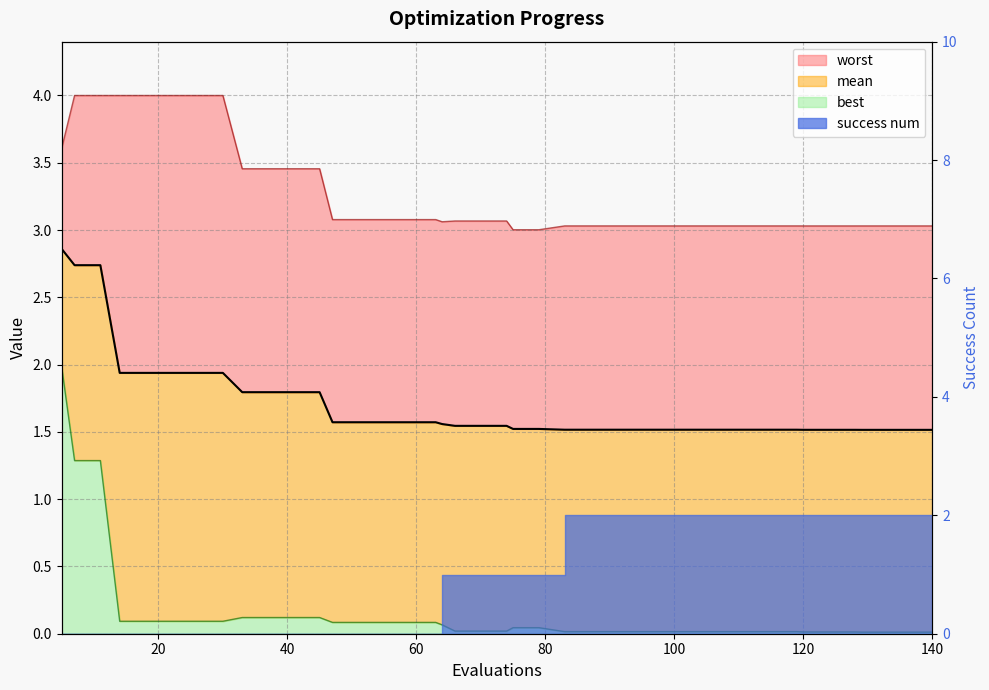

What is the approximate value of mean at 22?

1.9